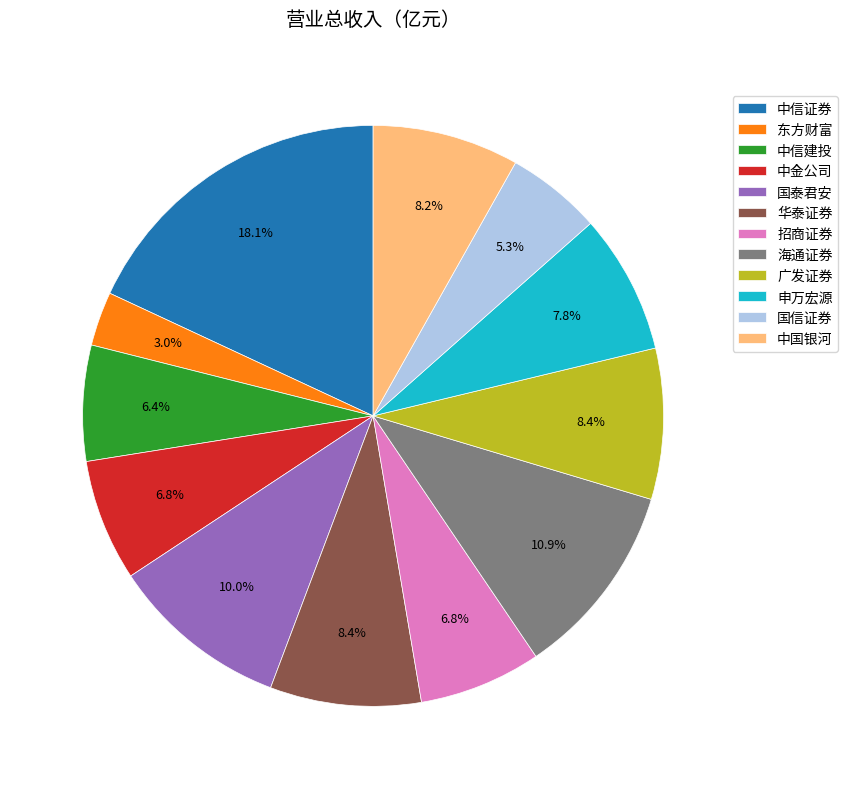

The 华泰证券 slice represents 8% of the pie. True or false?

True